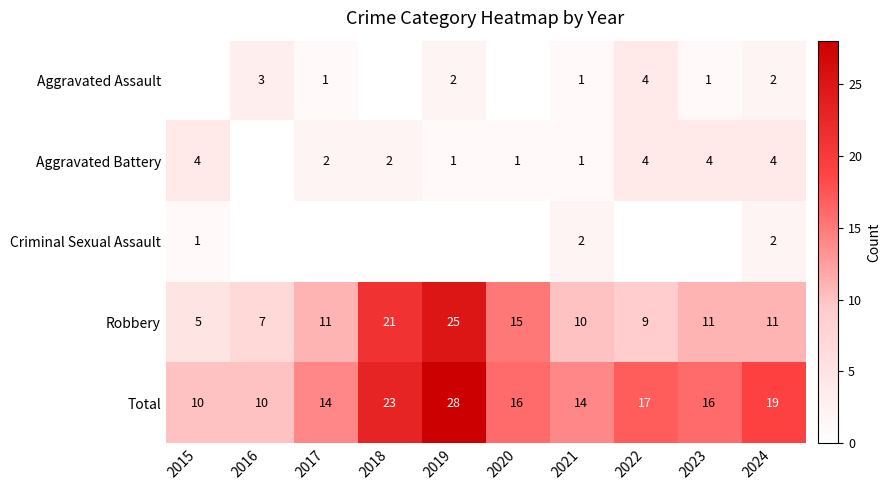

True or false: Aggravated Battery has a value of 4 at 2015.

True